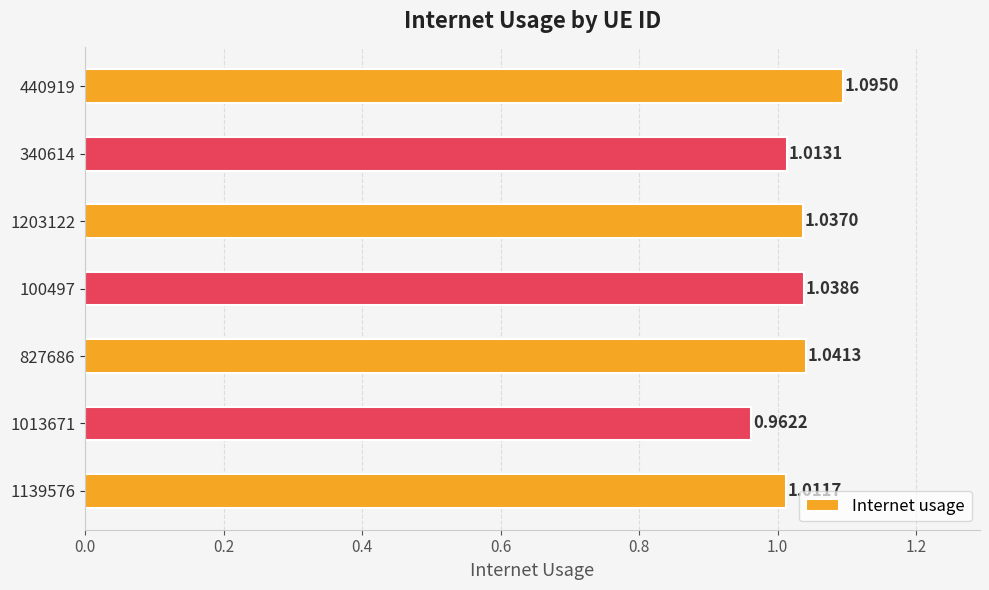

What is the change in value from 1139576 to 440919?

+0.1